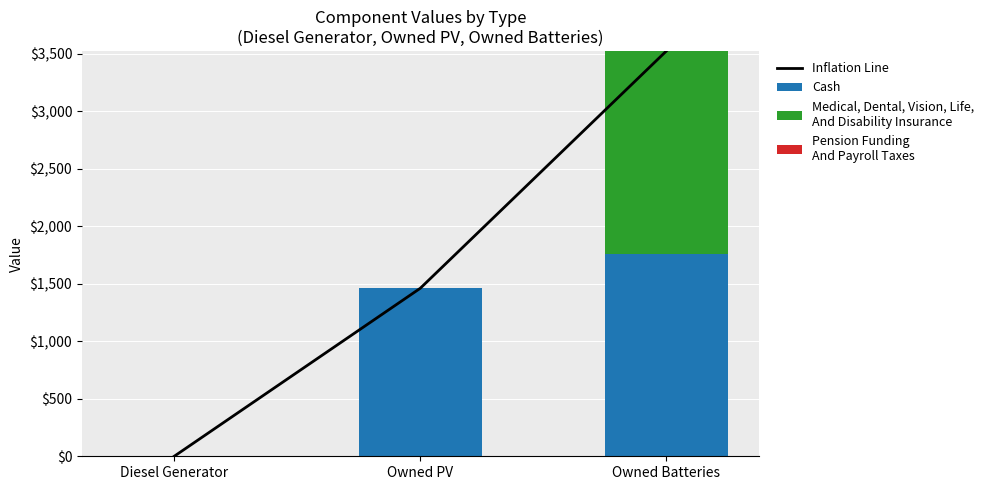

How many positive values does the Medical, Dental, Vision, Life,
And Disability Insurance series have?

1